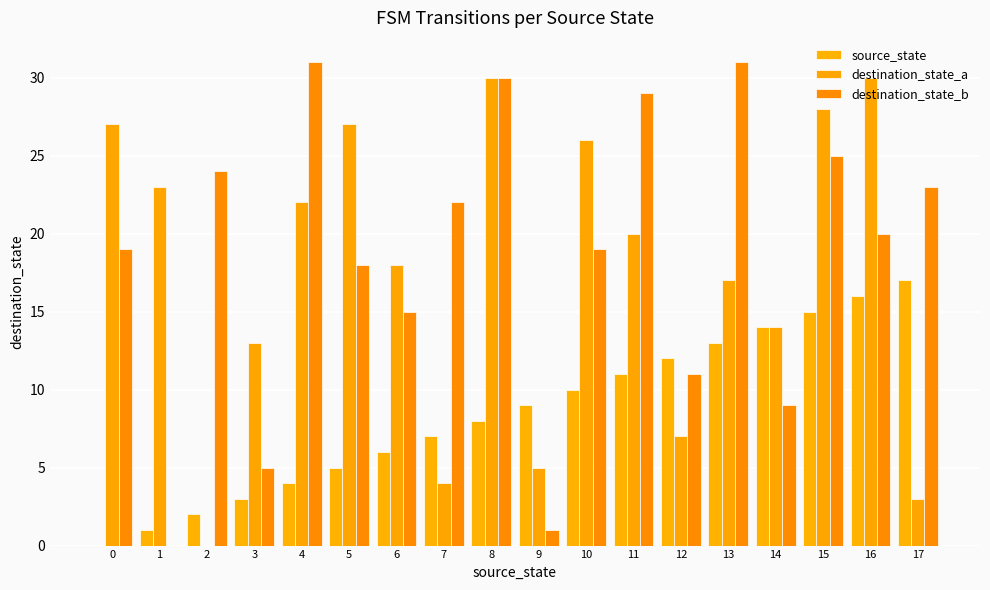

The source_state series shows 7 at 7. True or false?

True